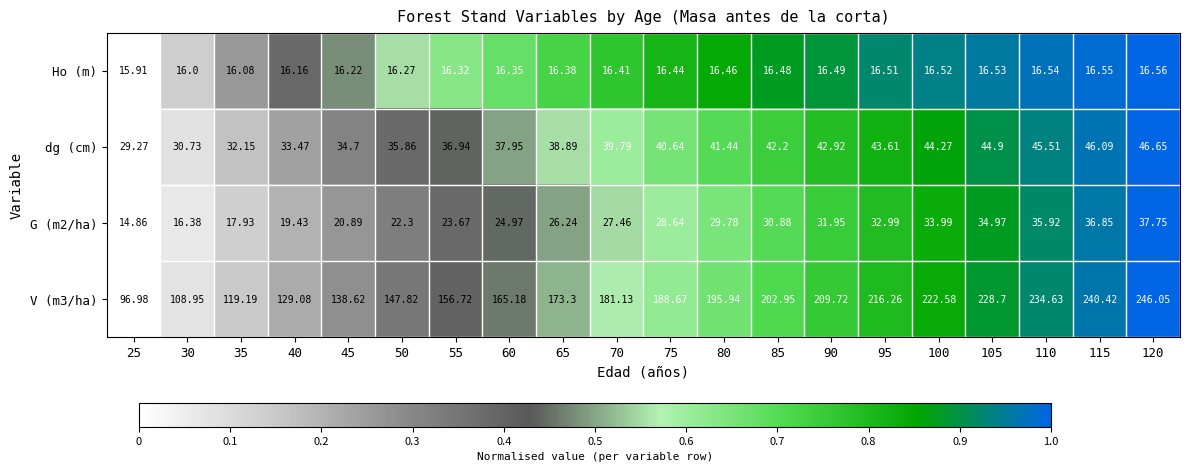

Is the value of V (m3/ha) at 75 greater than the value of G (m2/ha) at 70?

Yes